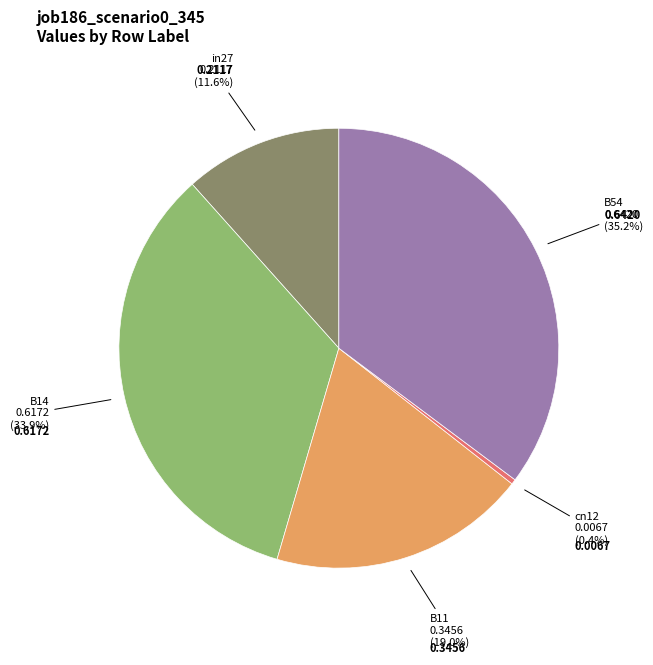

Does any single category account for the majority?

No